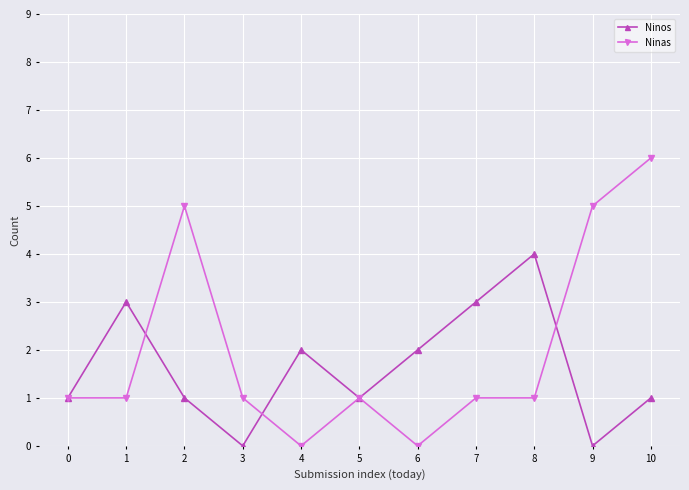

Does the chart have visible grid lines?

Yes